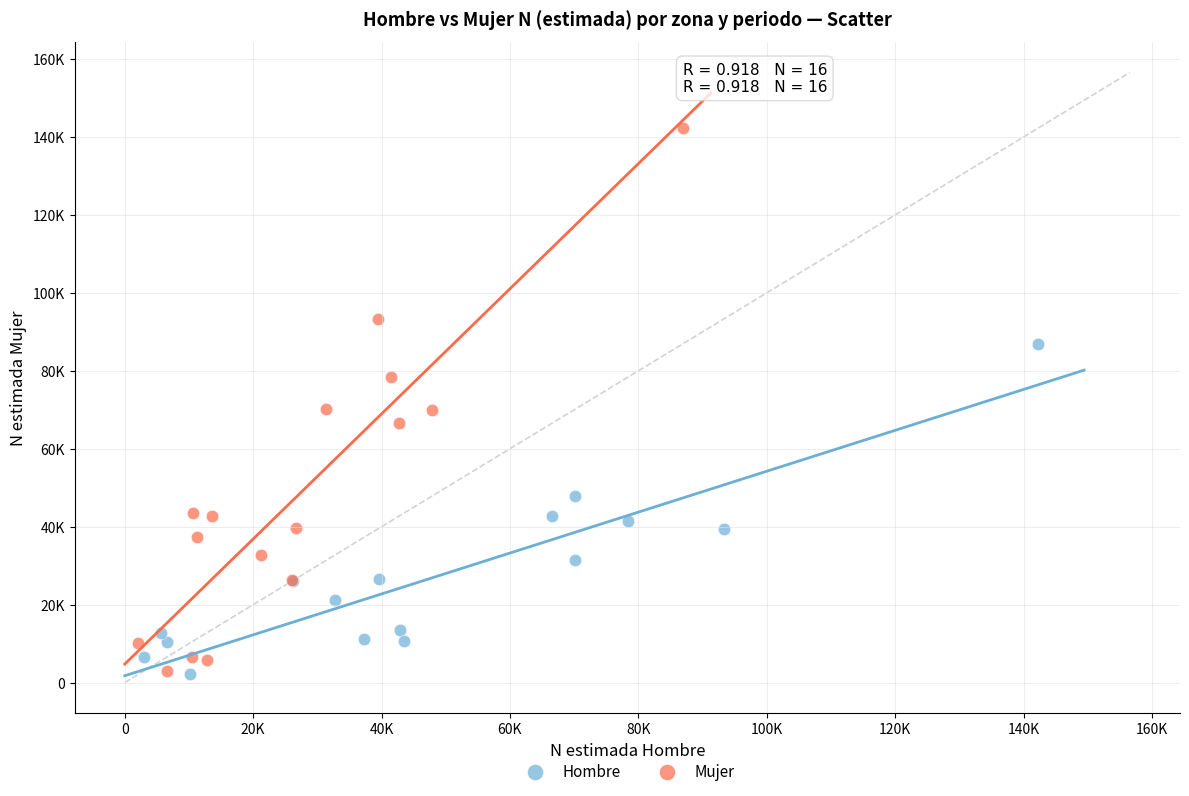

What are all the series names shown in the legend?

Hombre, Mujer